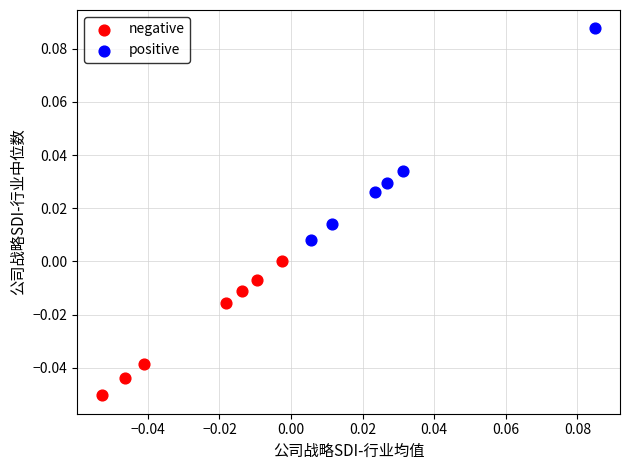

What are all the series names shown in the legend?

negative, positive